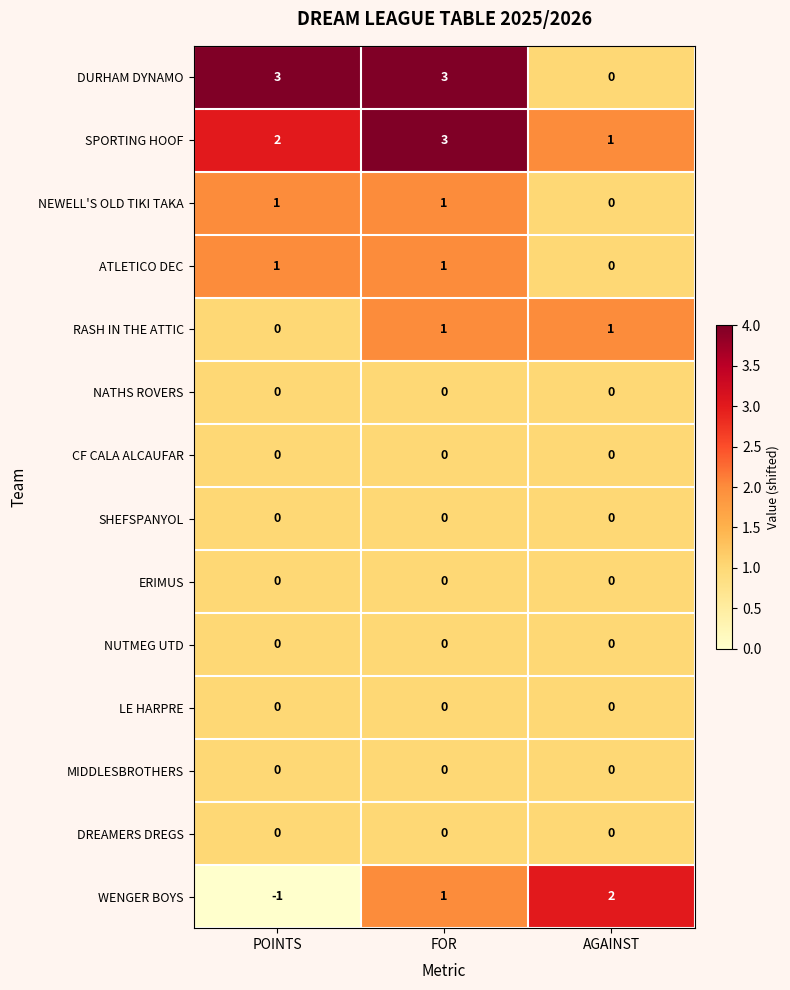

Which category has the lowest value across all series?

POINTS